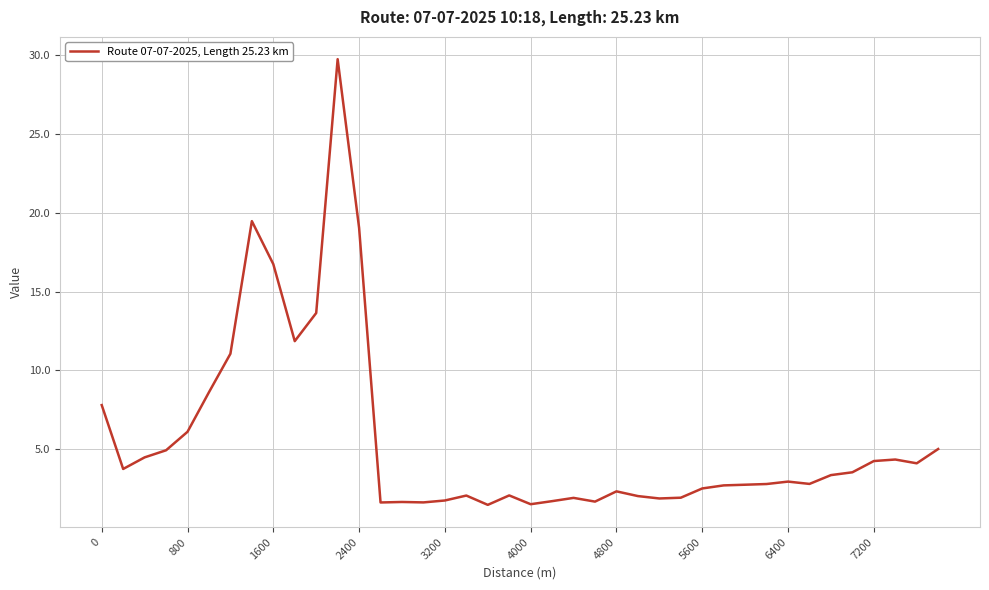

What is the difference between the maximum and minimum values?

28.3